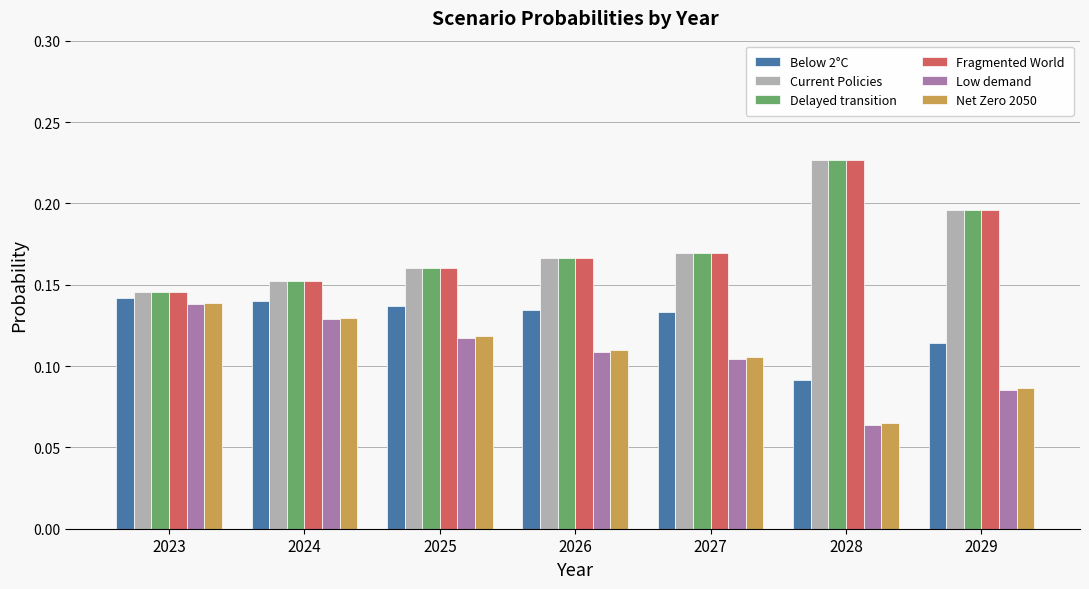

Are the bars grouped side by side (vs. stacked)?

Yes